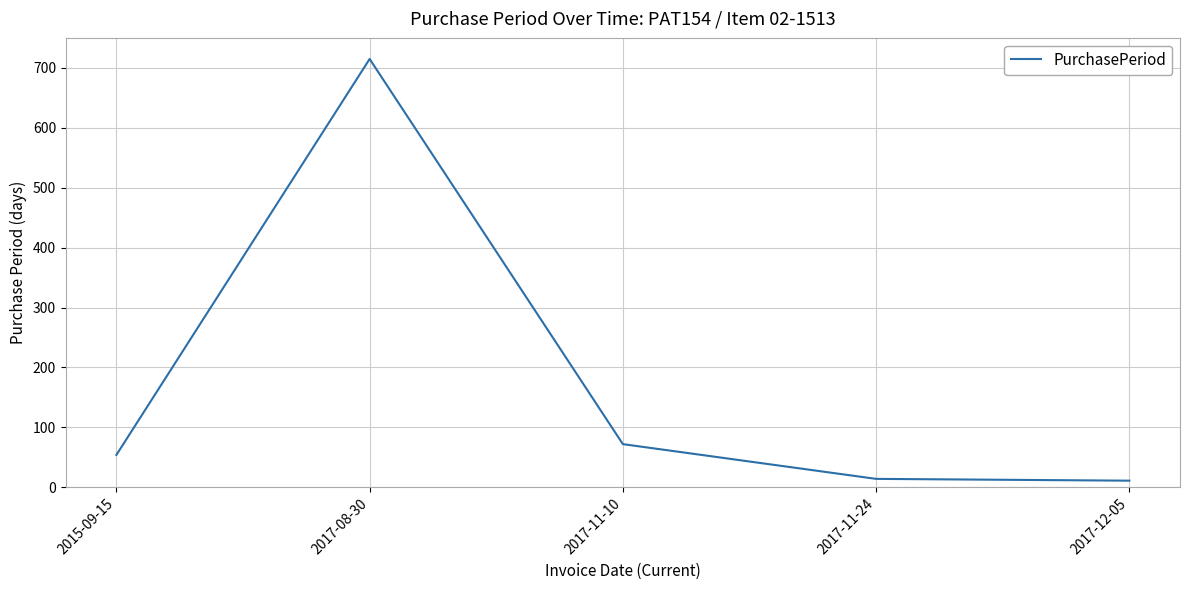

How many categories are shown in the chart?

5